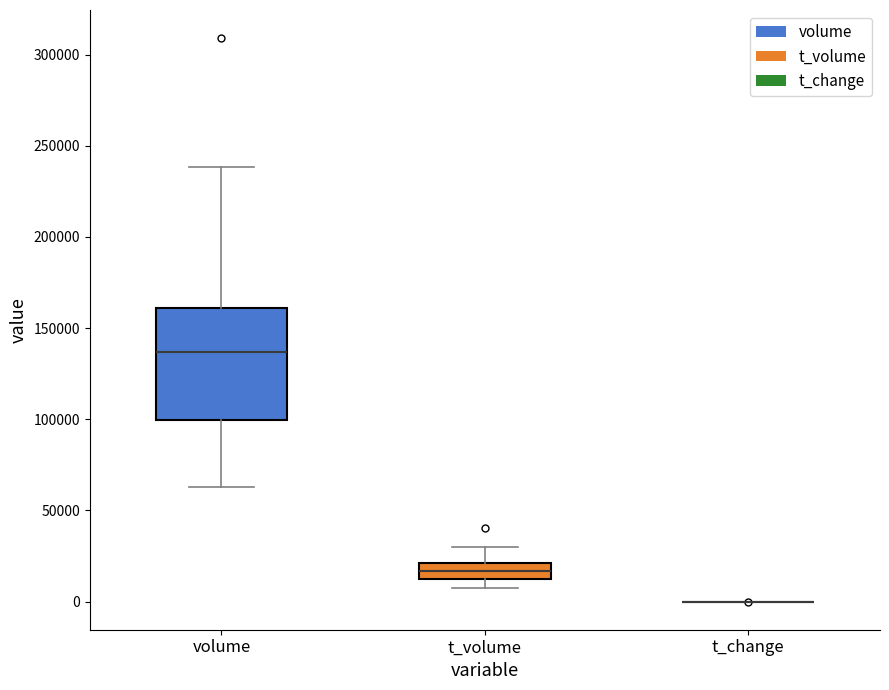

Reading left to right, read every box against the y-axis: the position of its median line, the range the box covers, and the ends of its whiskers. The values are not printed on the chart, so give them approximately, as read against the axis.

volume: median 135000, box 100000 to 160000, whiskers 65000 to 240000
t_volume: median 15000, box 10000 to 20000, whiskers 10000 (below the box's lower edge) to 30000
t_change: box collapsed to a line at 0, whiskers 0 to 0